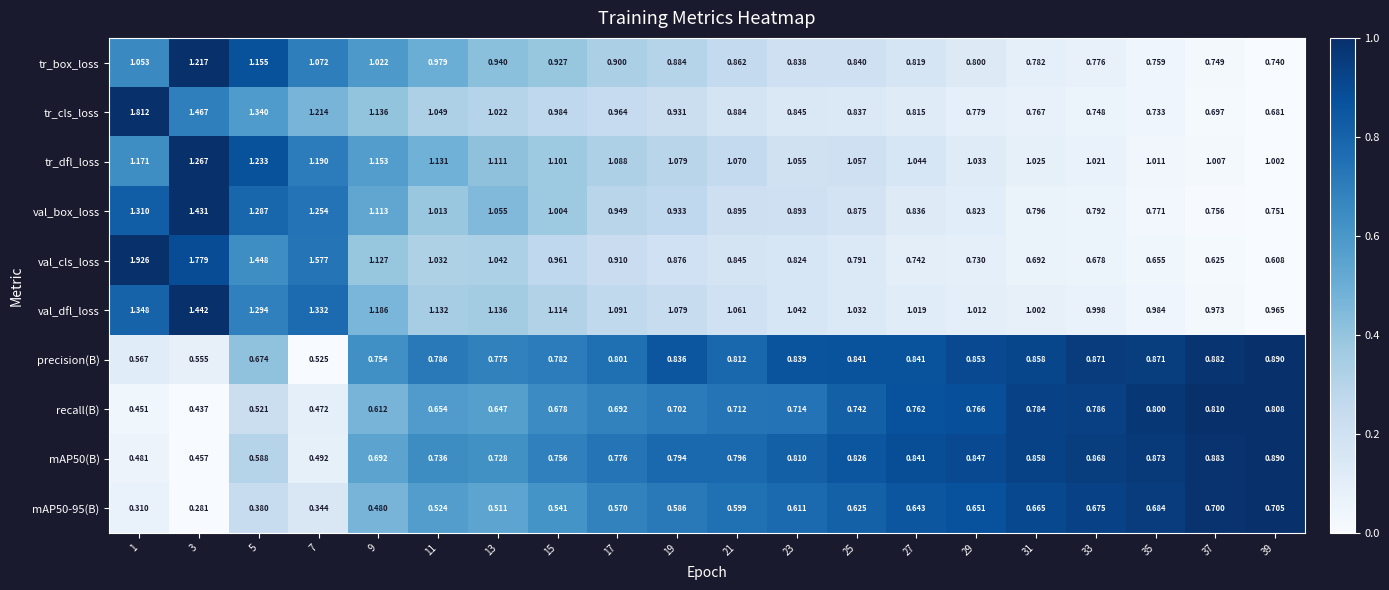

Which label corresponds to the largest value in the chart?

1